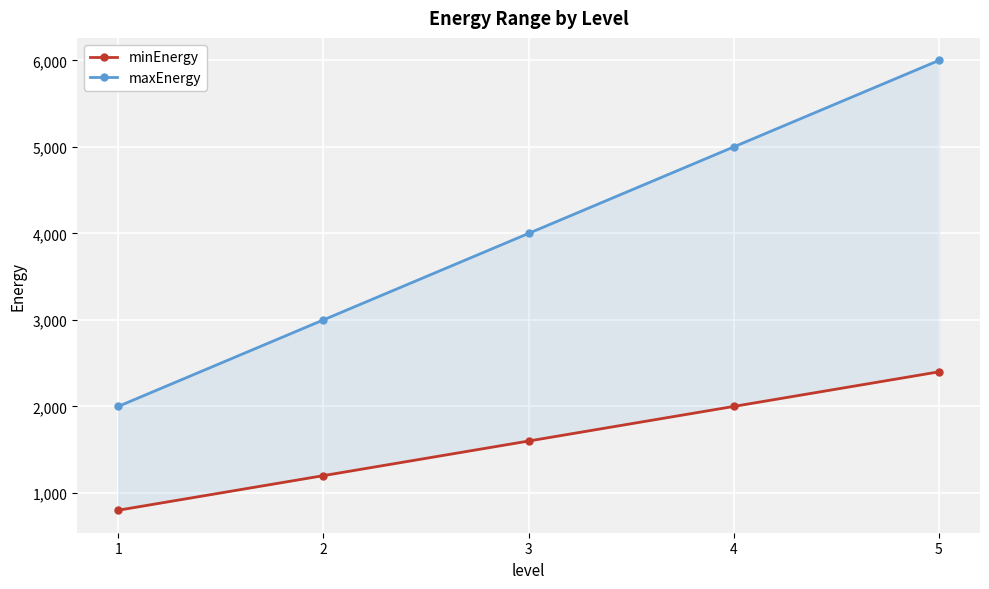

The minEnergy series shows 2000 at 4. True or false?

True